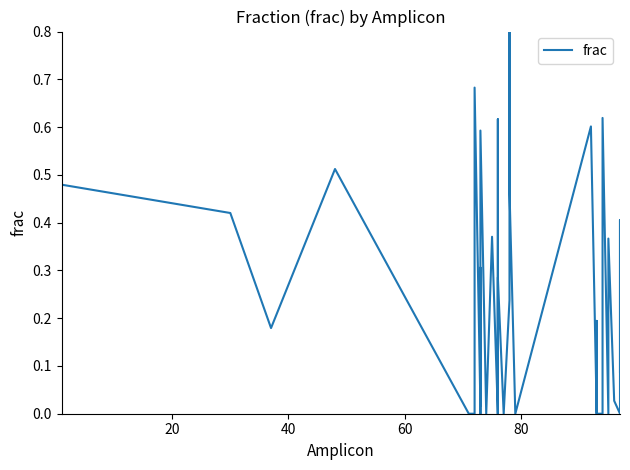

How many lines are shown in the chart?

1